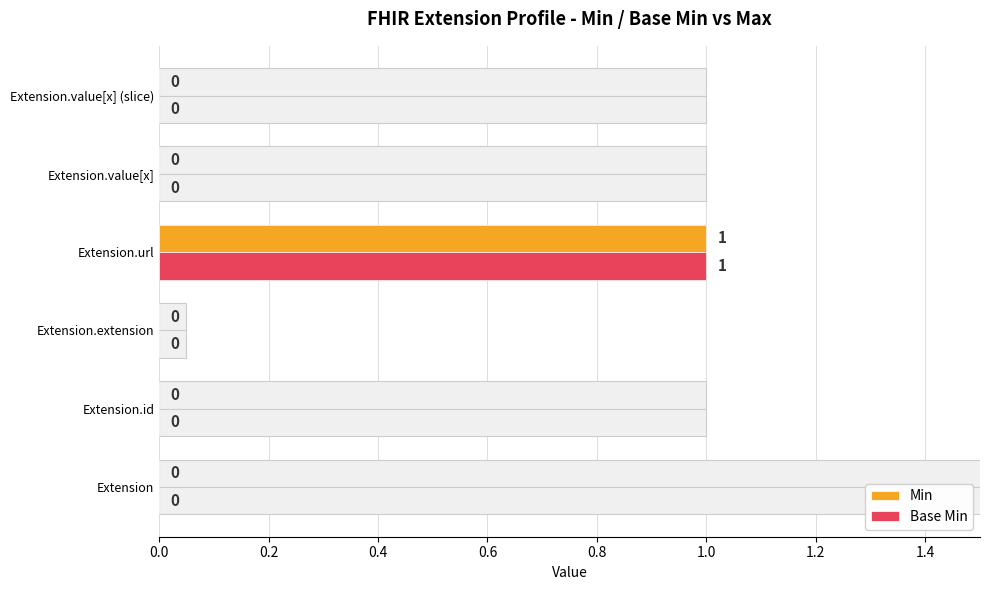

How many Min values are between 0 and 1?

6